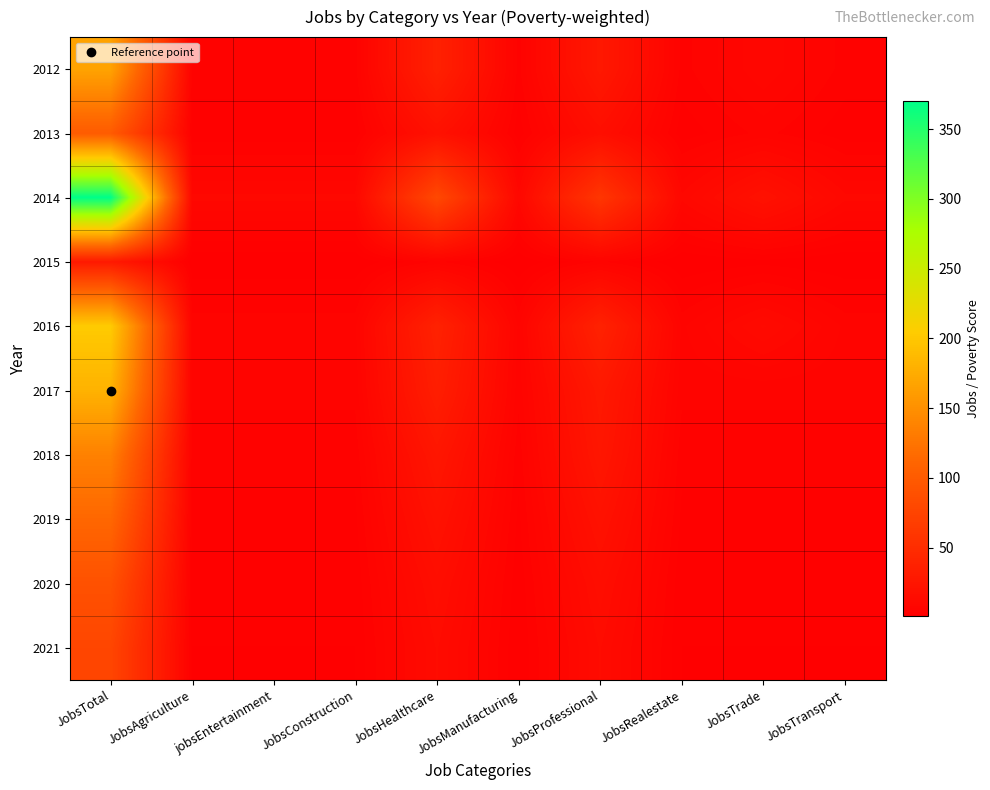

Reading left to right, list all the values displayed in this chart.

2012: JobsTotal=167.1	JobsAgriculture=4.6	jobsEntertainment=4.6	JobsConstruction=4.6	JobsHealthcare=37.1	JobsManufacturing=4.6	JobsProfessional=27.9	JobsRealestate=4.6	JobsTrade=9.3	JobsTransport=4.6
2013: JobsTotal=100.0	JobsAgriculture=2.9	jobsEntertainment=2.9	JobsConstruction=2.9	JobsHealthcare=20.0	JobsManufacturing=2.9	JobsProfessional=17.1	JobsRealestate=2.9	JobsTrade=5.7	JobsTransport=2.9
2014: JobsTotal=370.0	JobsAgriculture=10.0	jobsEntertainment=10.0	JobsConstruction=10.0	JobsHealthcare=80.0	JobsManufacturing=10.0	JobsProfessional=60.0	JobsRealestate=10.0	JobsTrade=20.0	JobsTransport=10.0
2015: JobsTotal=29.1	JobsAgriculture=0.9	jobsEntertainment=0.9	JobsConstruction=0.9	JobsHealthcare=5.5	JobsManufacturing=0.9	JobsProfessional=5.5	JobsRealestate=0.9	JobsTrade=1.8	JobsTransport=0.9
2016: JobsTotal=202.9	JobsAgriculture=6.3	jobsEntertainment=6.3	JobsConstruction=6.3	JobsHealthcare=38.0	JobsManufacturing=6.3	JobsProfessional=38.0	JobsRealestate=6.3	JobsTrade=12.7	JobsTransport=6.3
2017: JobsTotal=180.9	JobsAgriculture=5.7	jobsEntertainment=5.7	JobsConstruction=5.7	JobsHealthcare=33.9	JobsManufacturing=5.7	JobsProfessional=28.3	JobsRealestate=5.7	JobsTrade=5.7	JobsTransport=5.7
2018: JobsTotal=136.4	JobsAgriculture=4.3	jobsEntertainment=4.3	JobsConstruction=4.3	JobsHealthcare=25.6	JobsManufacturing=4.3	JobsProfessional=25.6	JobsRealestate=4.3	JobsTrade=4.3	JobsTransport=4.3
2019: JobsTotal=112.9	JobsAgriculture=3.4	jobsEntertainment=3.4	JobsConstruction=3.4	JobsHealthcare=20.5	JobsManufacturing=3.4	JobsProfessional=20.5	JobsRealestate=3.4	JobsTrade=3.4	JobsTransport=3.4
2020: JobsTotal=89.4	JobsAgriculture=2.7	jobsEntertainment=2.7	JobsConstruction=2.7	JobsHealthcare=16.3	JobsManufacturing=2.7	JobsProfessional=16.3	JobsRealestate=2.7	JobsTrade=2.7	JobsTransport=2.7
2021: JobsTotal=77.3	JobsAgriculture=2.3	jobsEntertainment=2.3	JobsConstruction=2.3	JobsHealthcare=14.1	JobsManufacturing=2.3	JobsProfessional=14.1	JobsRealestate=2.3	JobsTrade=2.3	JobsTransport=2.3